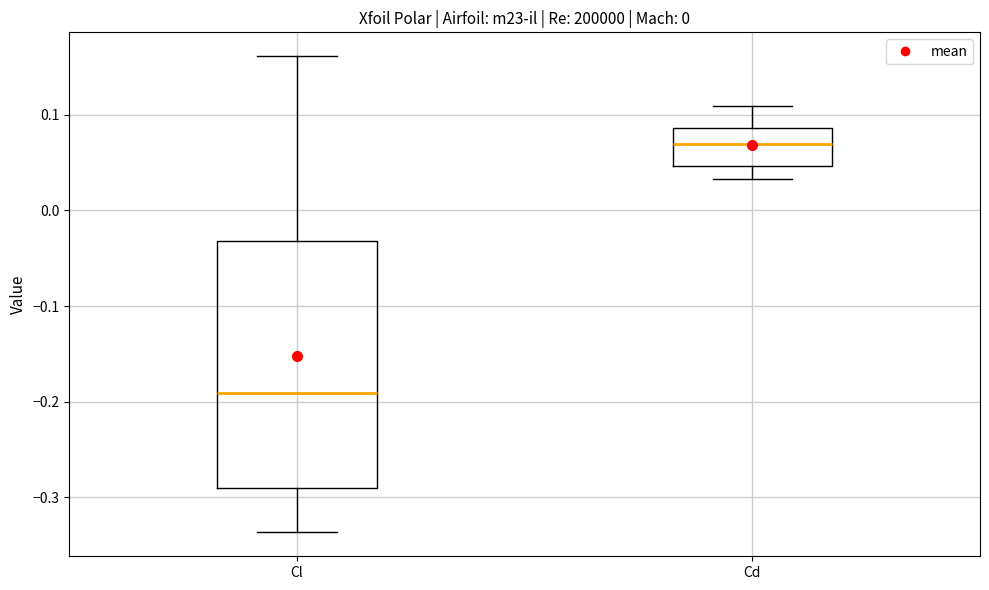

Where does the median line of the box for Cl sit on the y-axis? The values are not printed on the chart, so give them approximately, as read against the axis.

-0.19